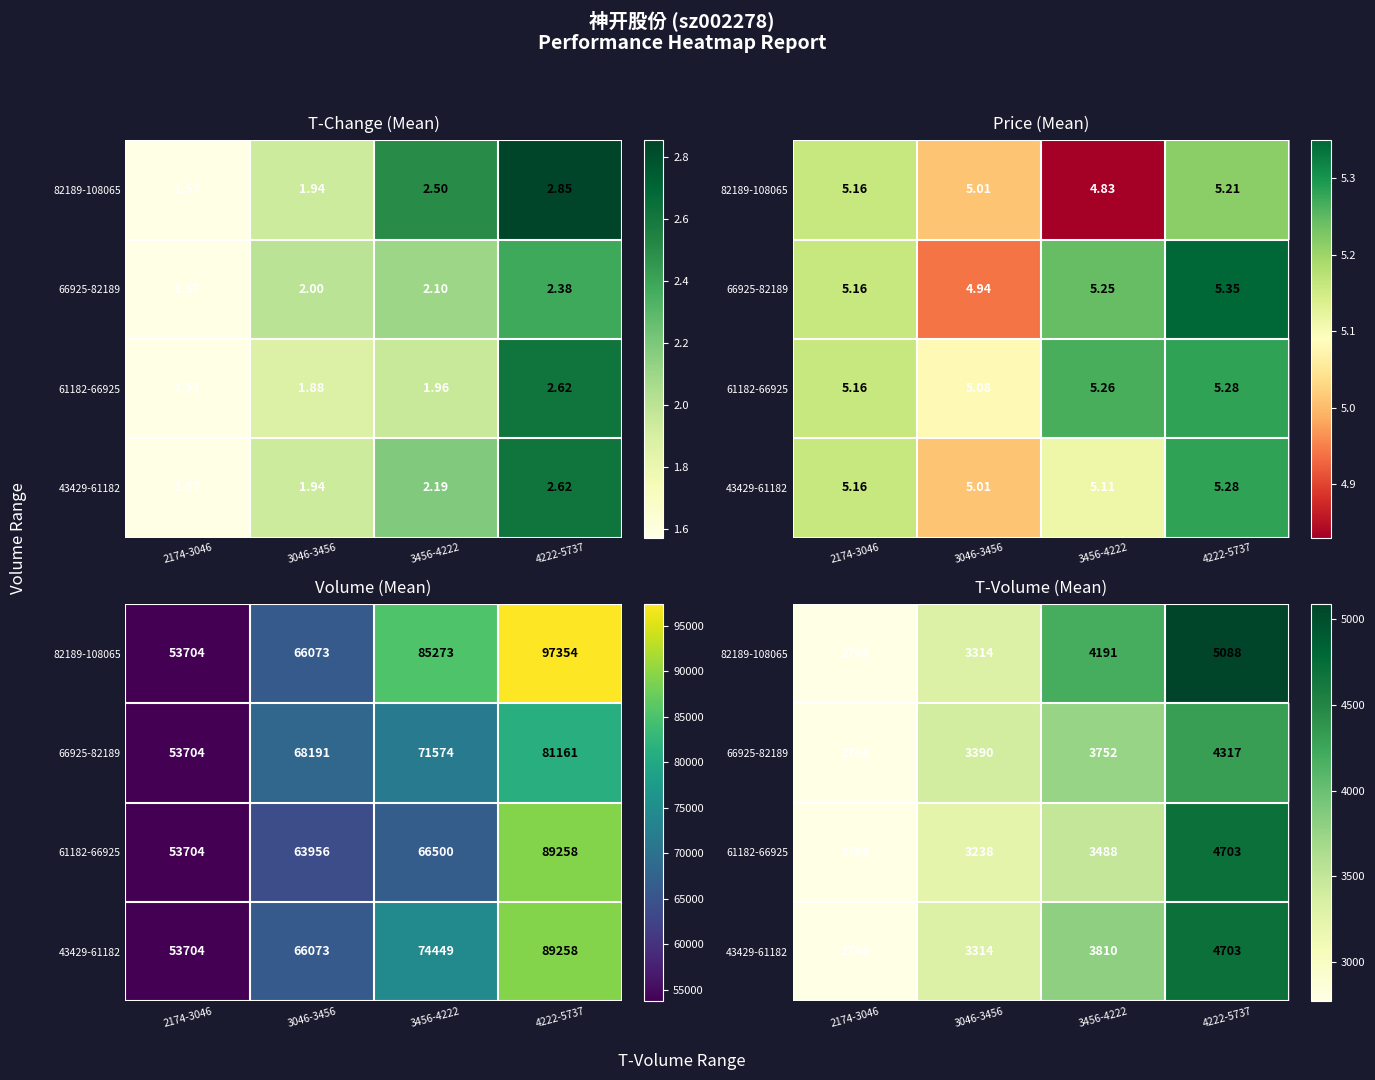

What is the smallest value displayed?

2768.2